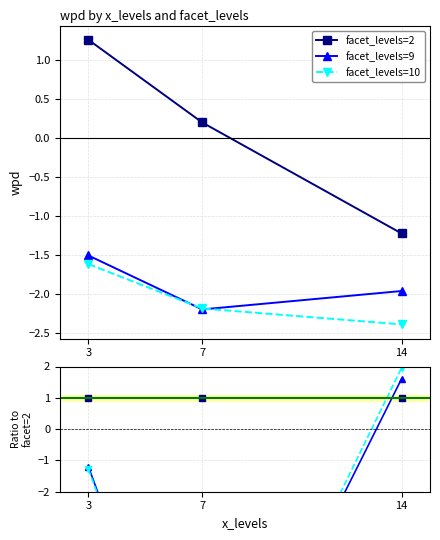

The facet_levels=2 series shows 1.0 at 3. True or false?

True